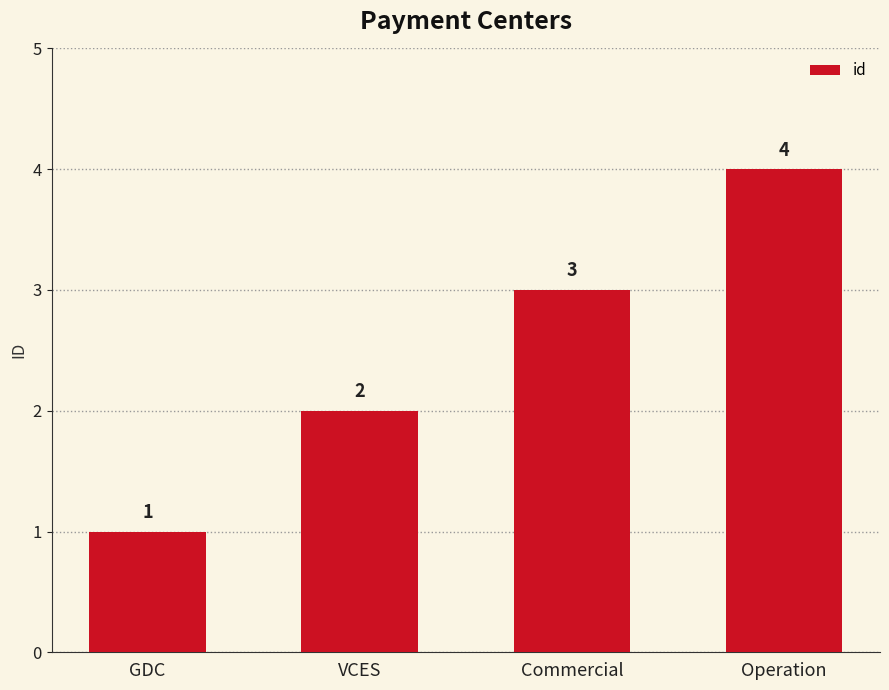

At which label is the value closest to 2?

VCES